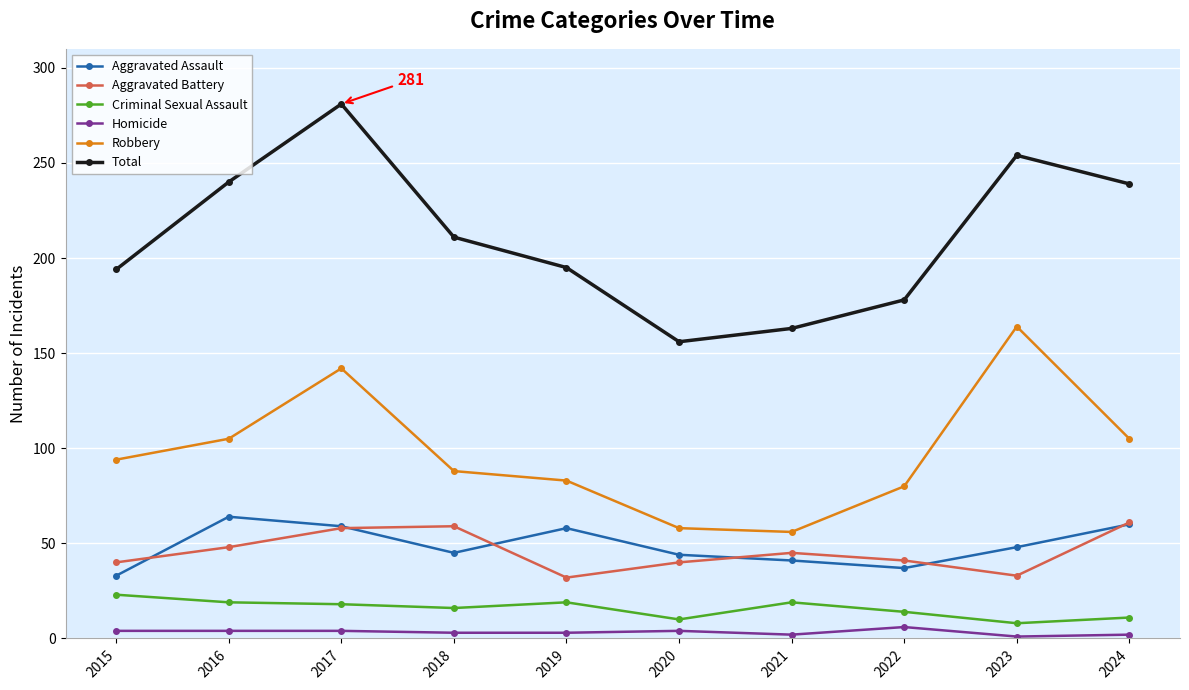

What is the value of the Total point at the 10th from the left?

239